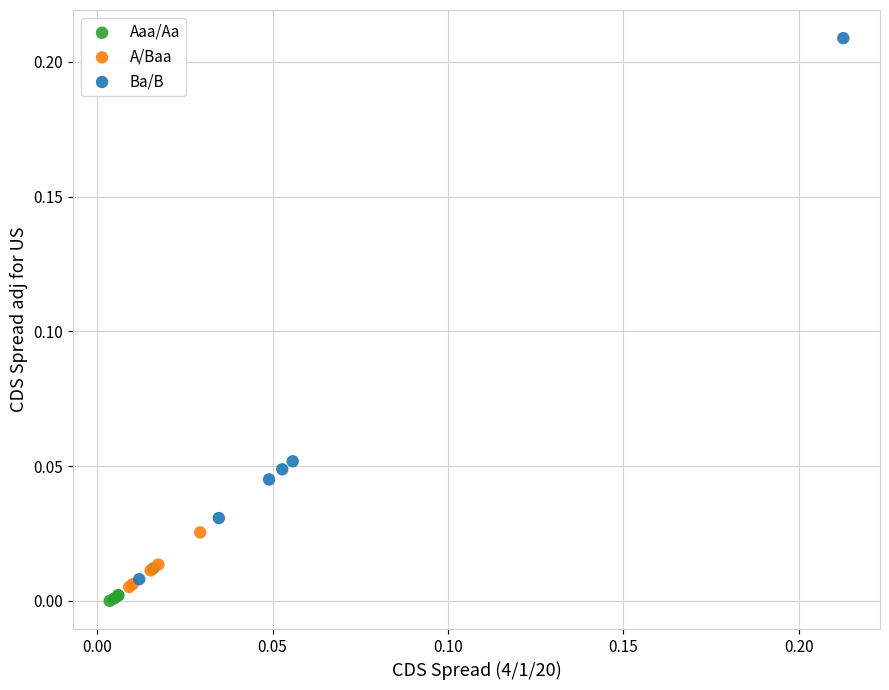

Which series contains the highest Y value?

Ba/B